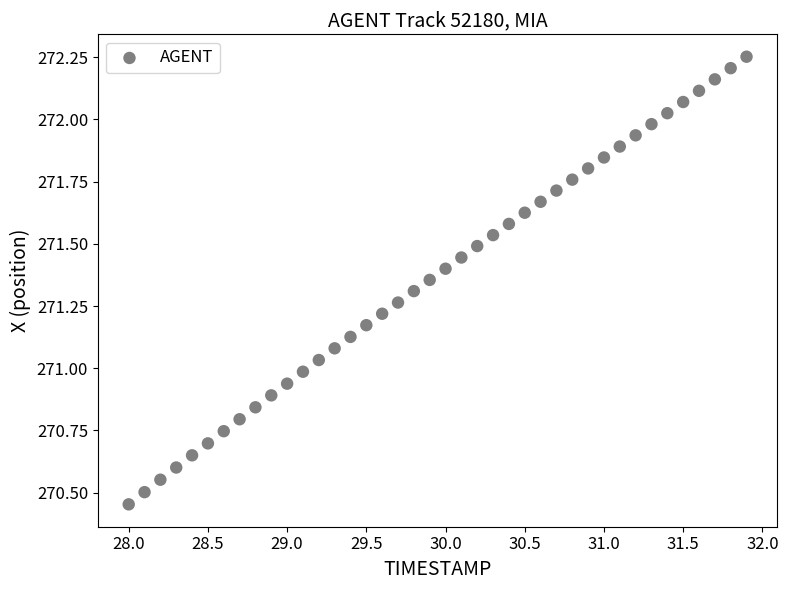

What is the range of X values (max minus min)?

3.9